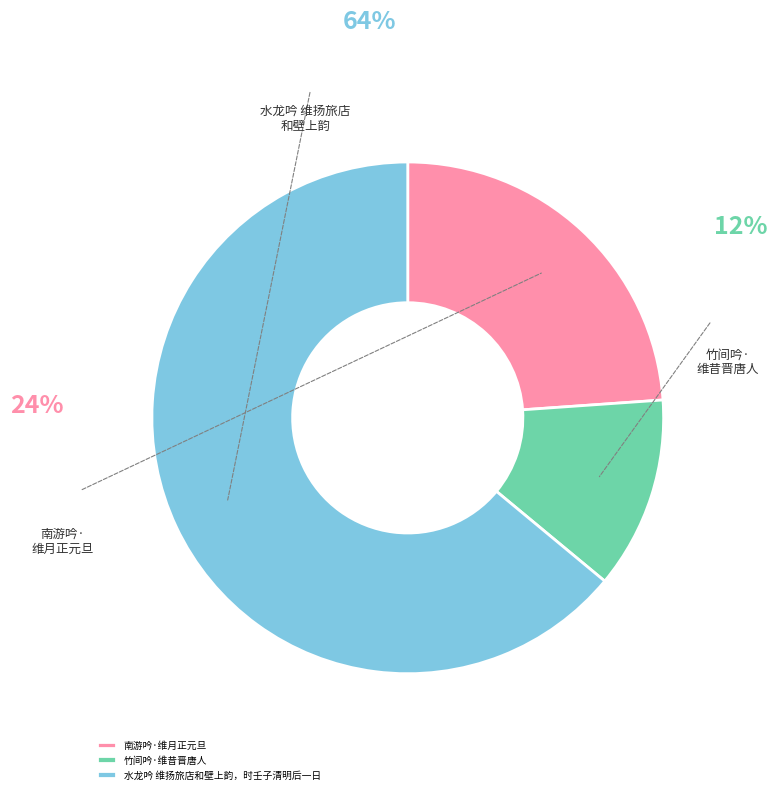

Do 南游吟·维月正元旦 and 水龙吟 维扬旅店和壁上韵，时壬子清明后一日 together represent more than half of the pie?

Yes